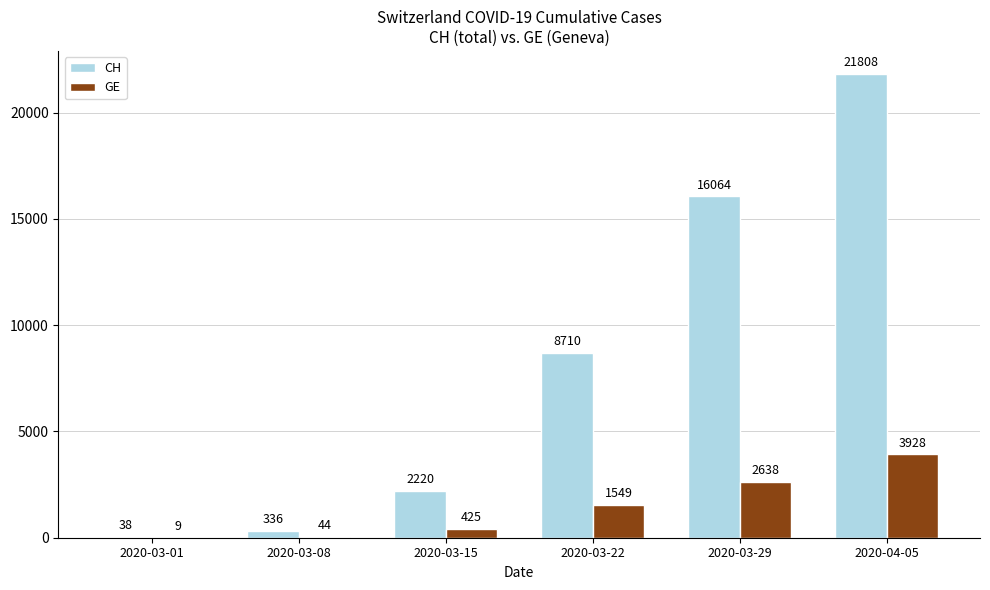

Where is CH nearest to the value 10923?

2020-03-22